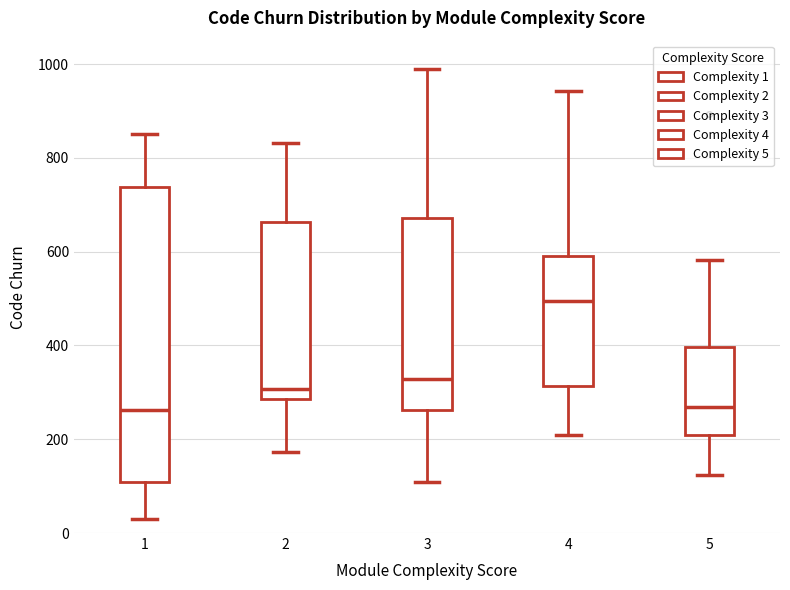

Reading left to right, transcribe this box plot: for each box, give where its median line is, the range the box spans, and where its two whiskers end, as read against the y-axis. The values are not printed on the chart, so give them approximately, as read against the axis.

1: median 260, box 100 to 740, whiskers 40 to 860
2: median 300, box 280 to 660, whiskers 180 to 840
3: median 320, box 260 to 680, whiskers 100 to 1000
4: median 500, box 320 to 600, whiskers 200 to 940
5: median 260, box 200 to 400, whiskers 120 to 580